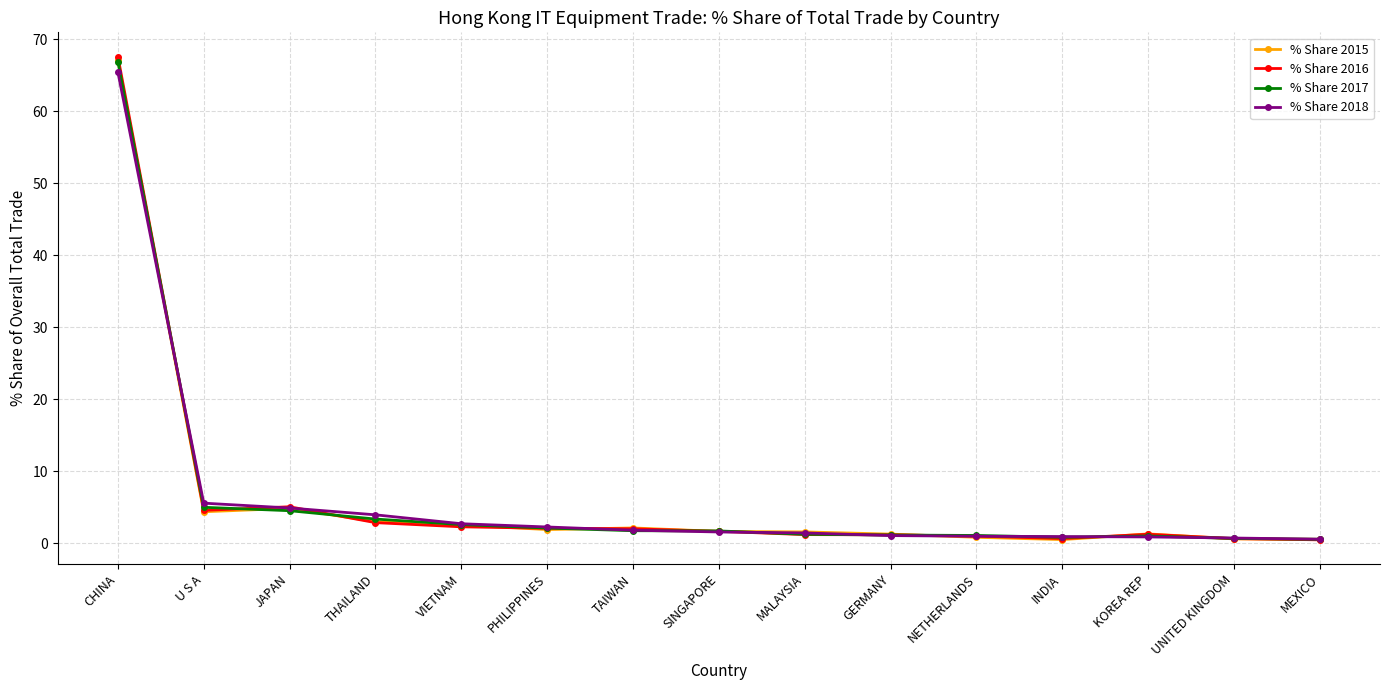

What is the value of the % Share 2017 point at the 8th from the left?

1.7